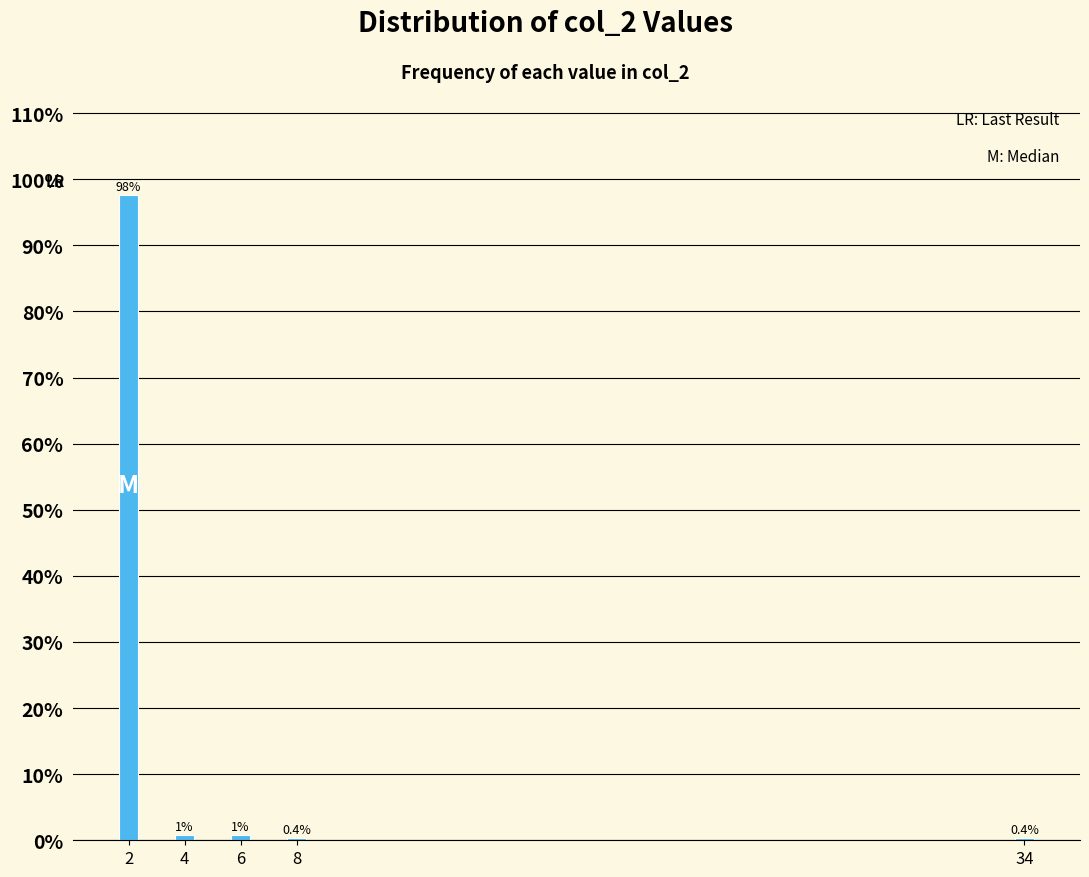

Reading left to right, what are all the values shown in this chart?

97.6	0.8	0.8	0.4	0.4